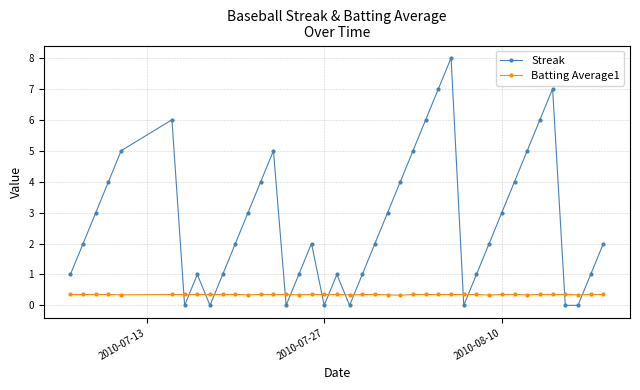

Which series has the widest spread of values?

Streak